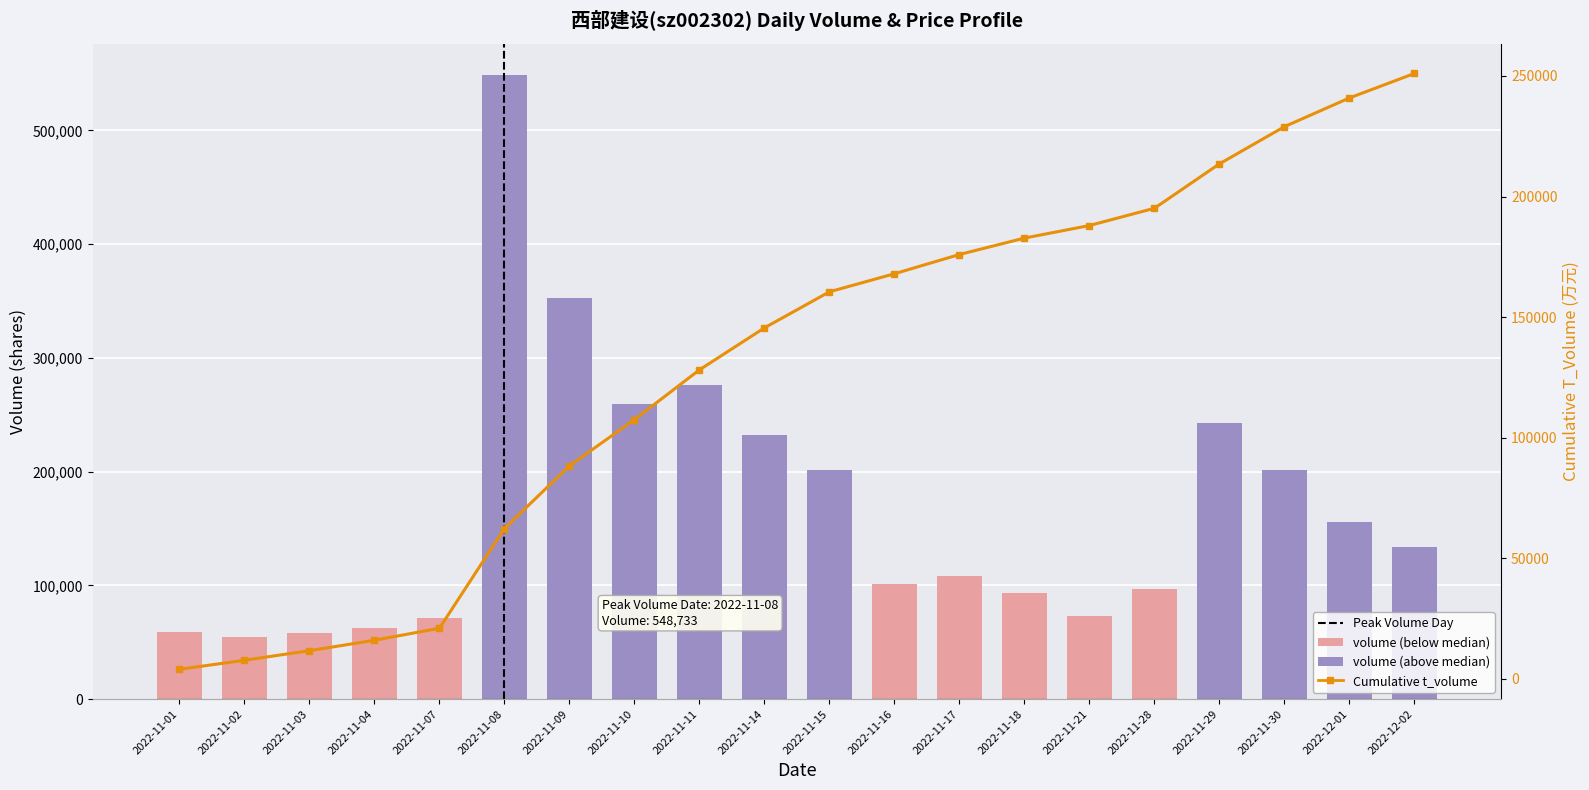

What is the lowest value of the volume series?

54437